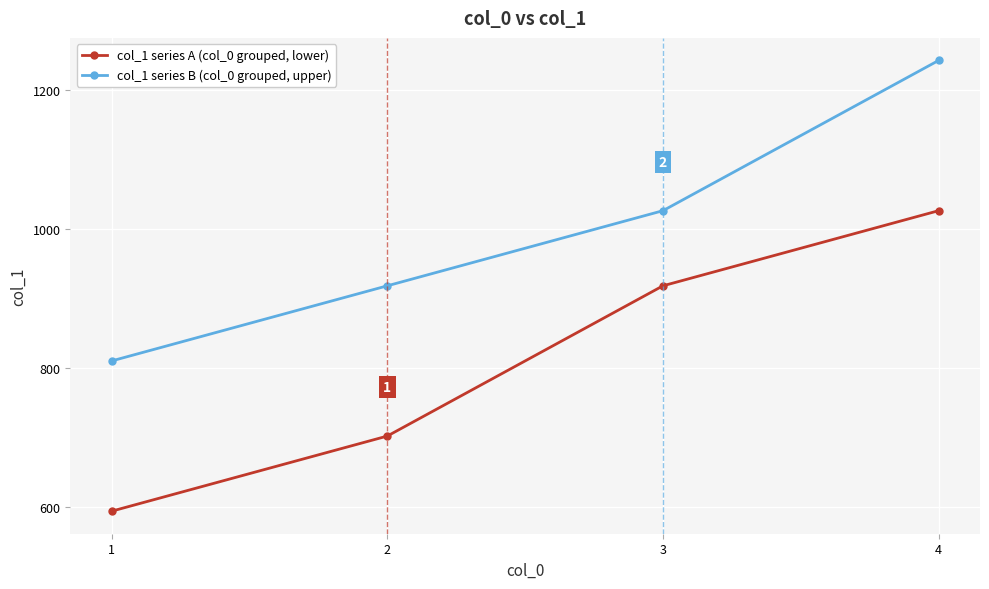

How many series are shown in this chart?

2